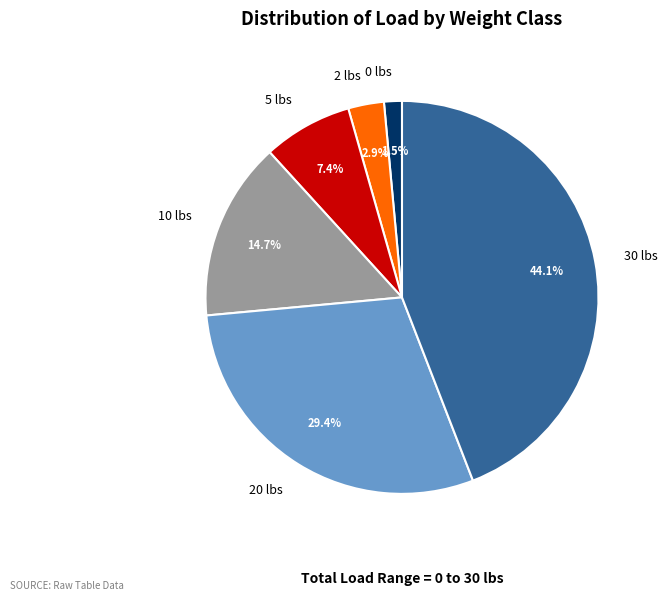

Rank the categories by value from highest to lowest.

30 lbs, 20 lbs, 10 lbs, 5 lbs, 2 lbs, 0 lbs